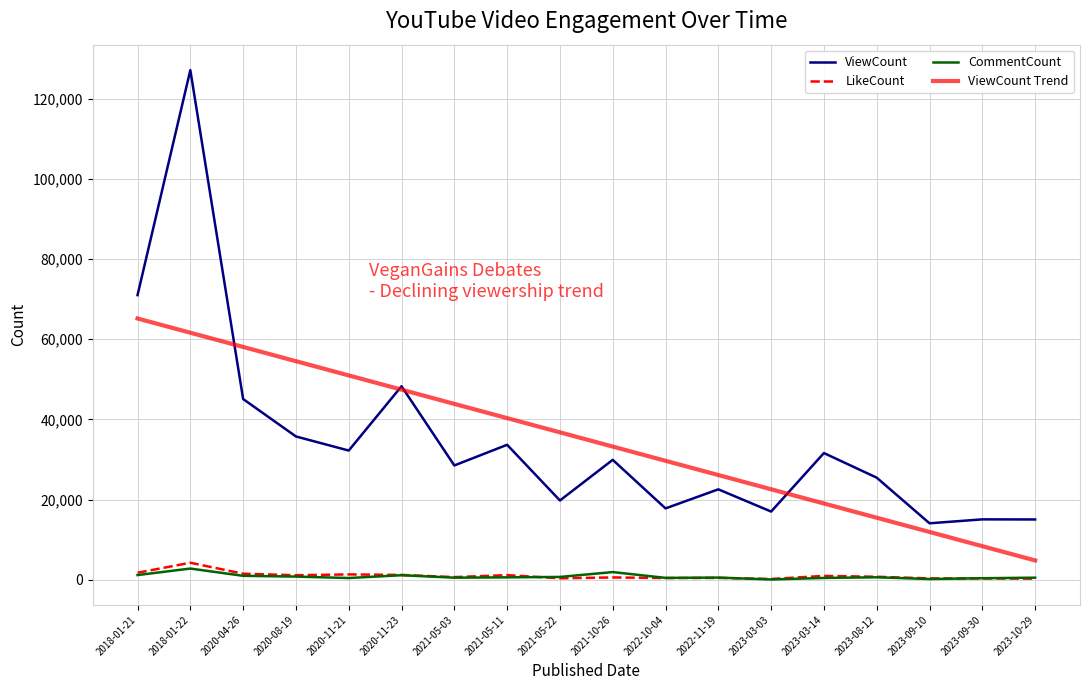

True or false: CommentCount and ViewCount cross at least once.

False